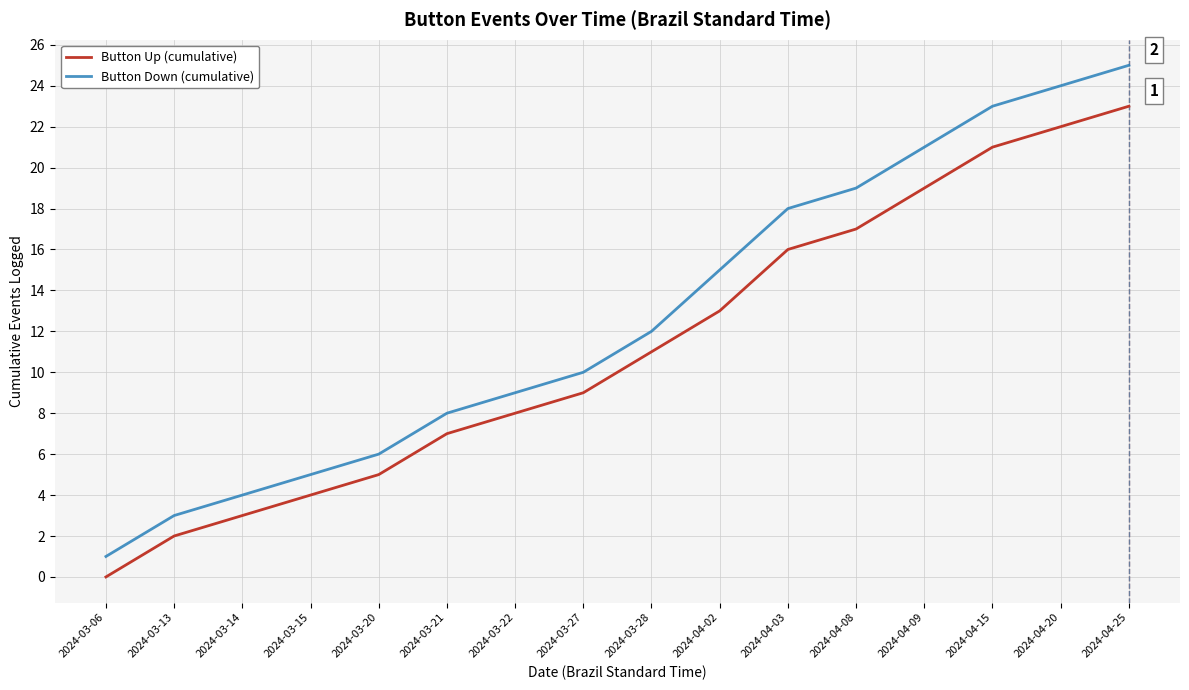

Reading right to left, list all the values displayed in this chart.

Button Up (cumulative): 2024-04-25=23	2024-04-20=22	2024-04-15=21	2024-04-09=19	2024-04-08=17	2024-04-03=16	2024-04-02=13	2024-03-28=11	2024-03-27=9	2024-03-22=8	2024-03-21=7	2024-03-20=5	2024-03-15=4	2024-03-14=3	2024-03-13=2	2024-03-06=0
Button Down (cumulative): 2024-04-25=25	2024-04-20=24	2024-04-15=23	2024-04-09=21	2024-04-08=19	2024-04-03=18	2024-04-02=15	2024-03-28=12	2024-03-27=10	2024-03-22=9	2024-03-21=8	2024-03-20=6	2024-03-15=5	2024-03-14=4	2024-03-13=3	2024-03-06=1